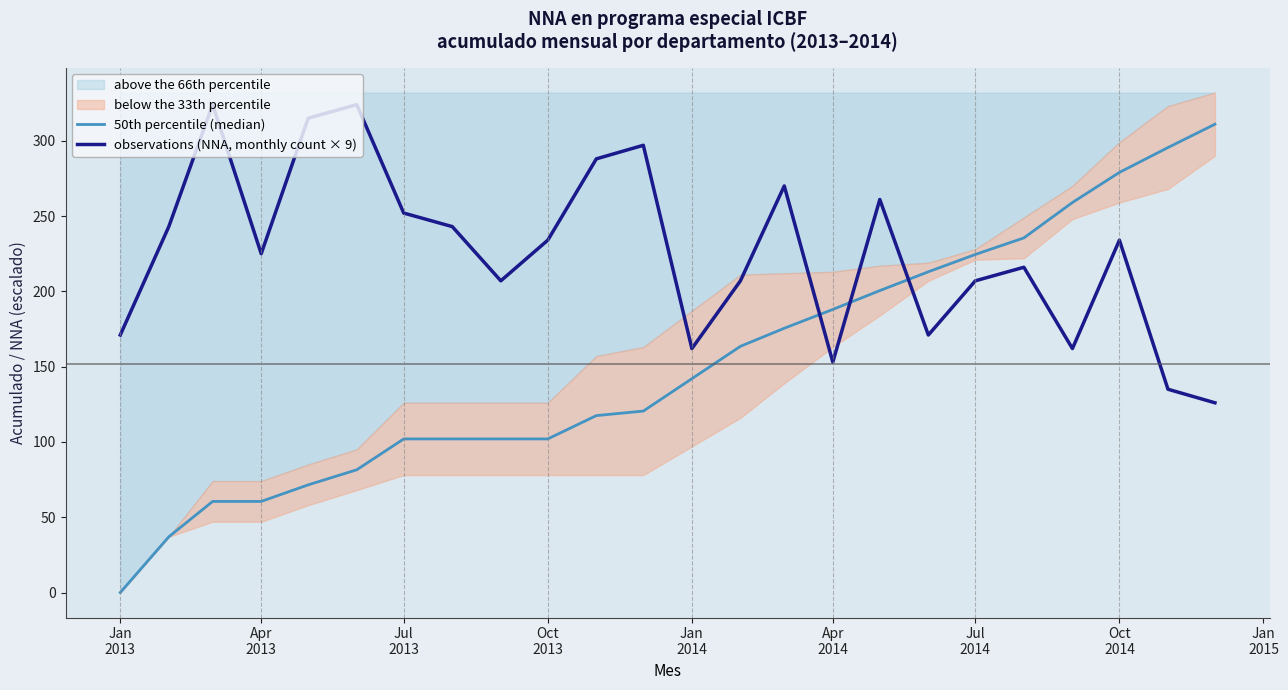

How many data points does each series have?

24